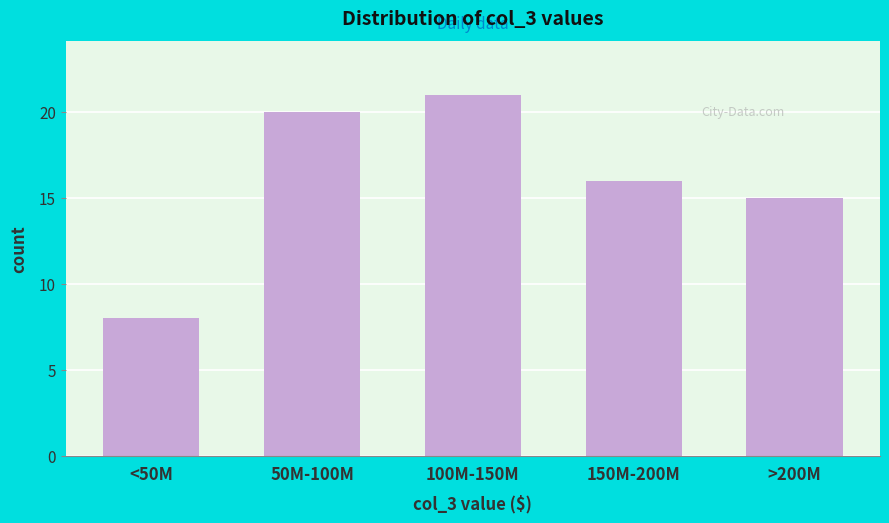

Reading left to right, transcribe all the data shown in this chart.

<50M=8	50M-100M=20	100M-150M=21	150M-200M=16	>200M=15